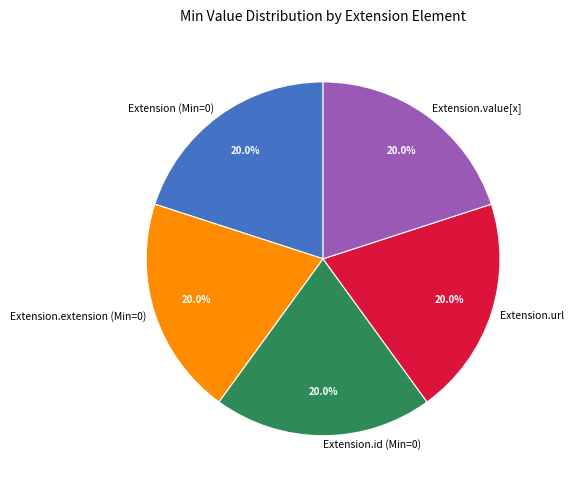

Does Extension.id (Min=0) account for over 50% of the chart?

No